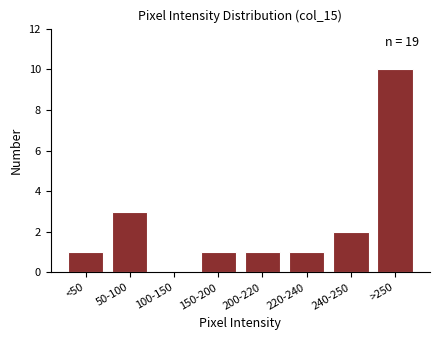

Reading left to right, extract all data points from this chart.

<50=1	50-100=3	100-150=0	150-200=1	200-220=1	220-240=1	240-250=2	>250=10